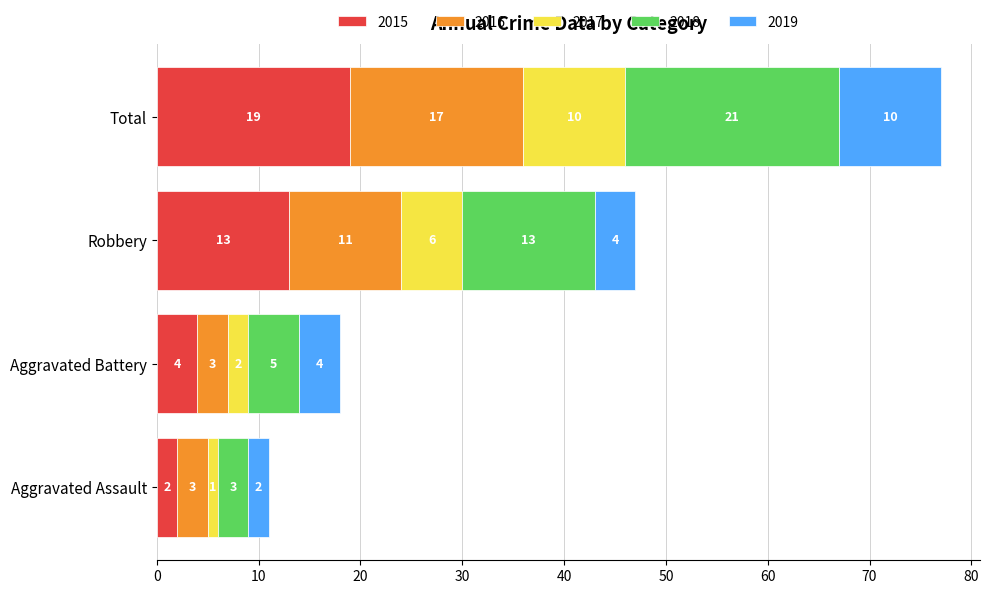

What is the total value across all series at Aggravated Battery?

18